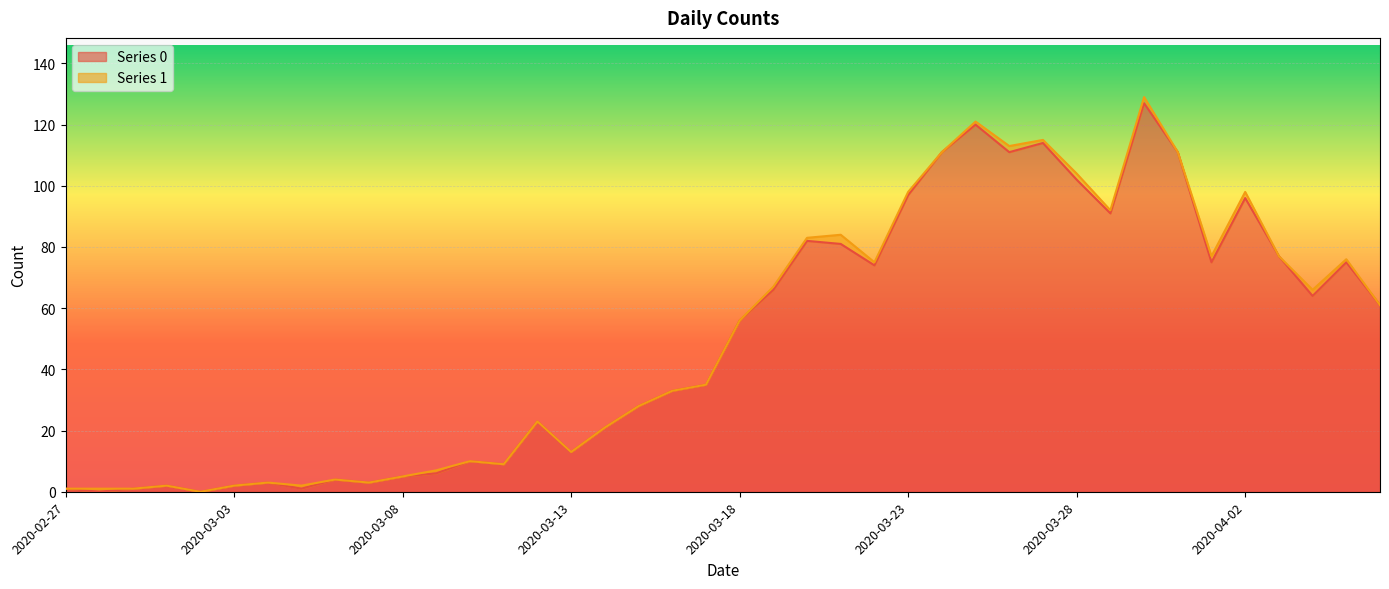

What is the approximate value at 2020-03-28, to the nearest 5?

100